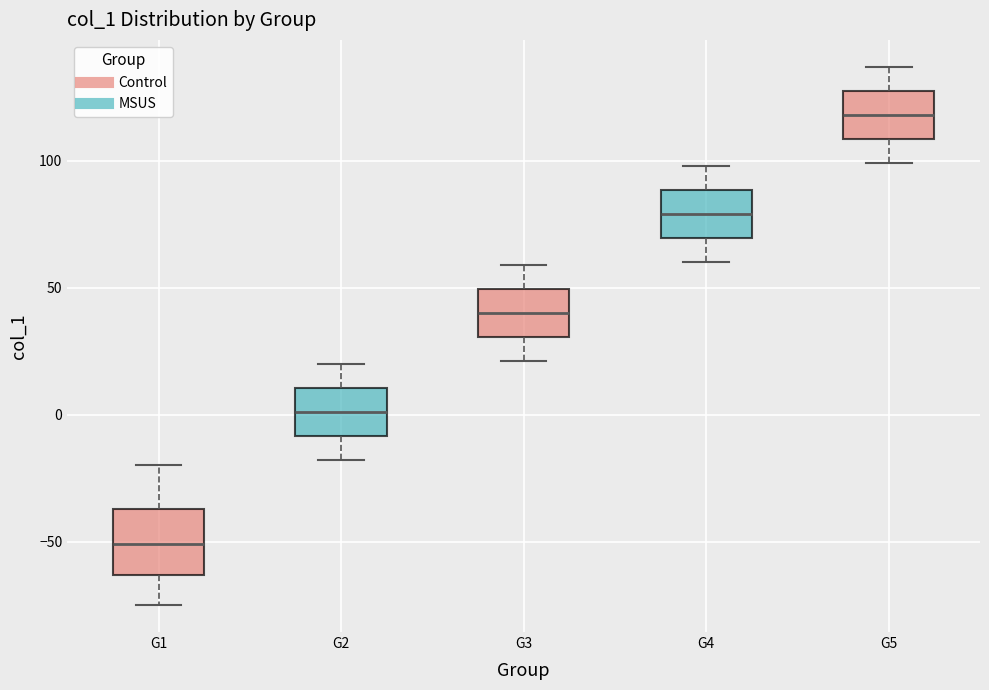

Reading left to right, read every box against the y-axis: the position of its median line, the range the box covers, and the ends of its whiskers. The values are not printed on the chart, so give them approximately, as read against the axis.

G1: median -50, box -65 to -35, whiskers -75 to -20
G2: median 0, box -10 to 10, whiskers -20 to 20
G3: median 40, box 30 to 50, whiskers 20 to 60
G4: median 80, box 70 to 90, whiskers 60 to 100
G5: median 120, box 110 to 130, whiskers 100 to 135